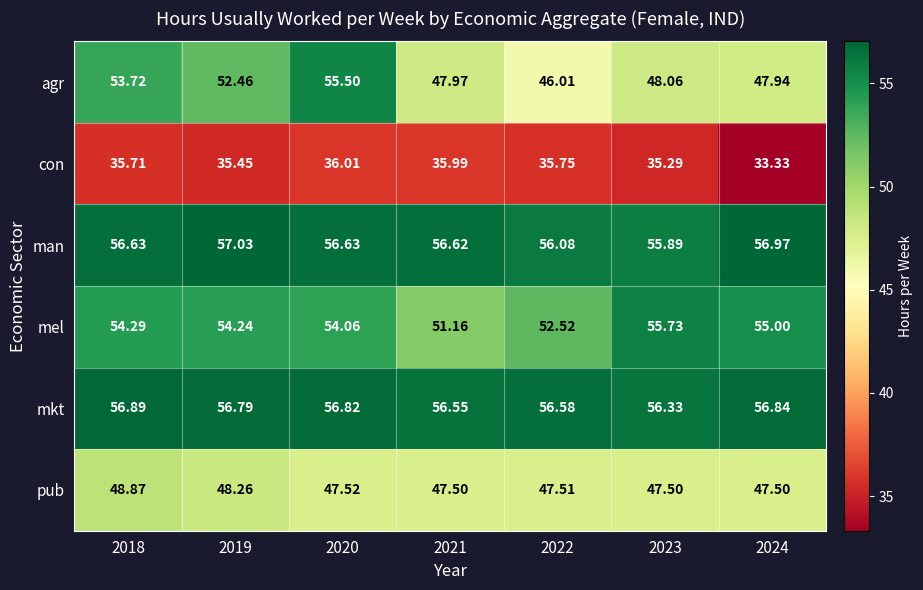

List the series in order of their peak value, lowest first.

con, pub, agr, mel, mkt, man